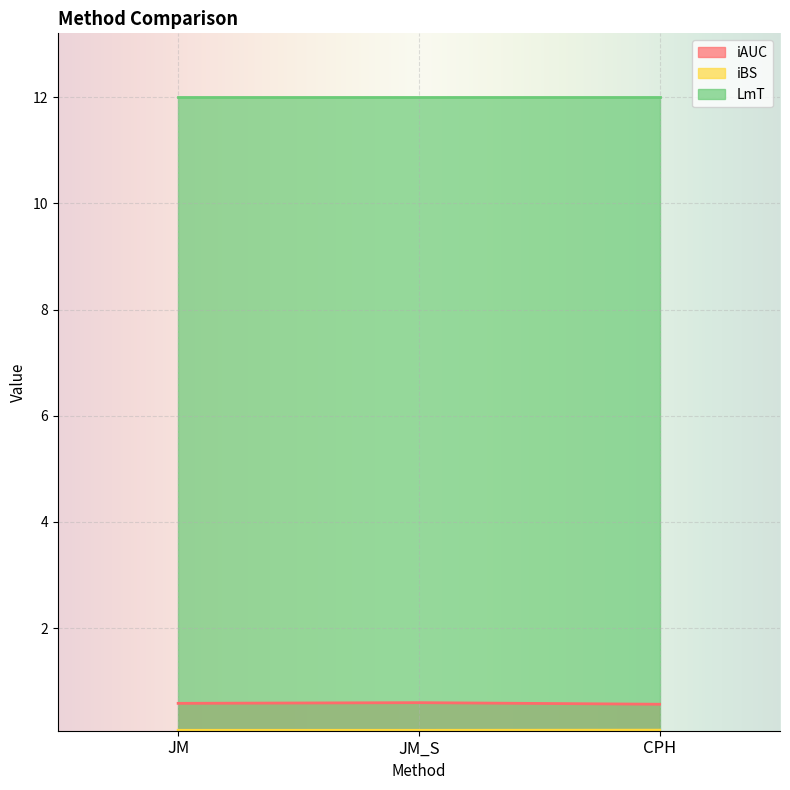

True or false: iAUC has a value of 0.6 at CPH.

True